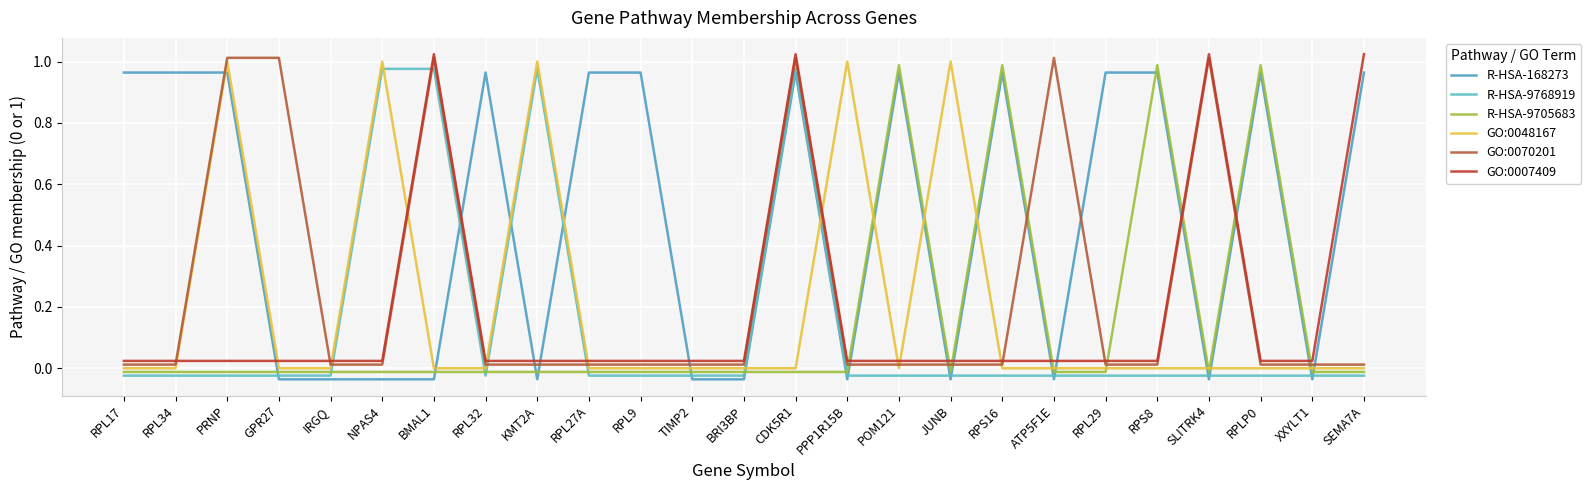

Rank the series by their maximum value, from highest to lowest.

GO:0007409, GO:0070201, GO:0048167, R-HSA-9705683, R-HSA-9768919, R-HSA-168273